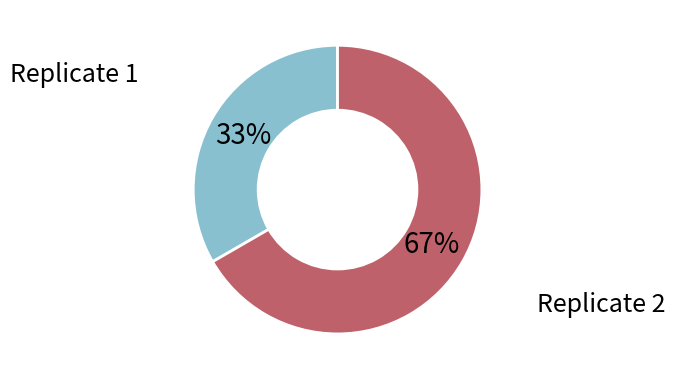

Is there a majority slice in this chart?

Yes